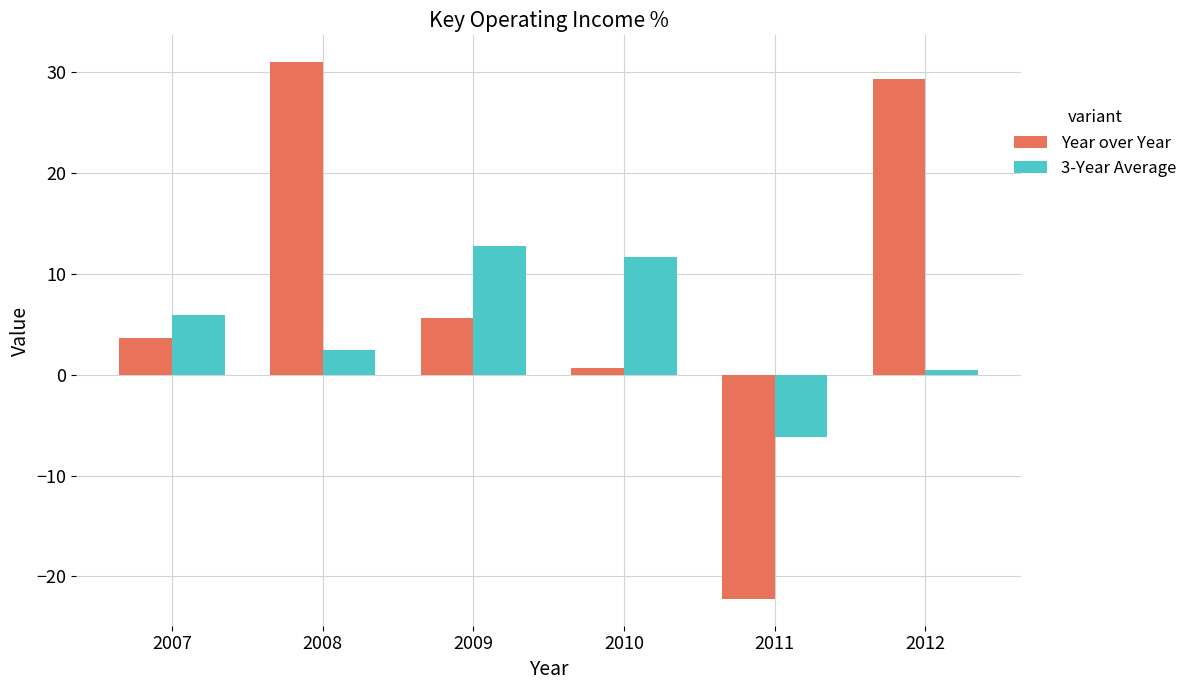

How many values in the 3-Year Average series are below 5?

3